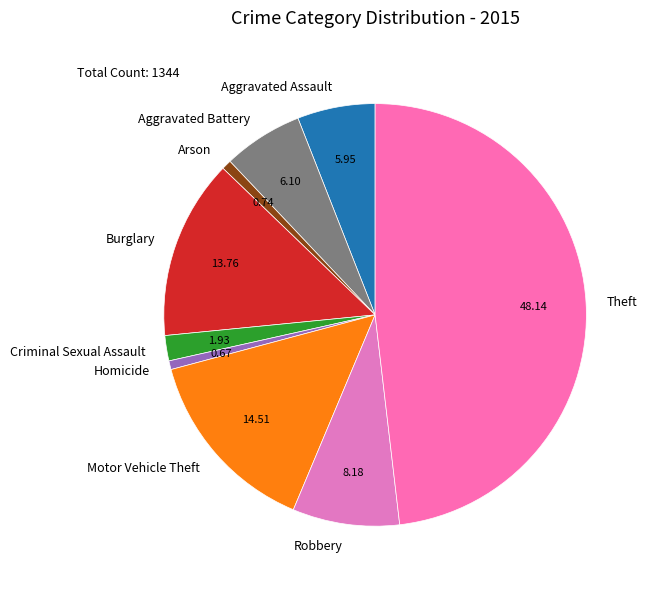

How many slices are in this pie chart?

9